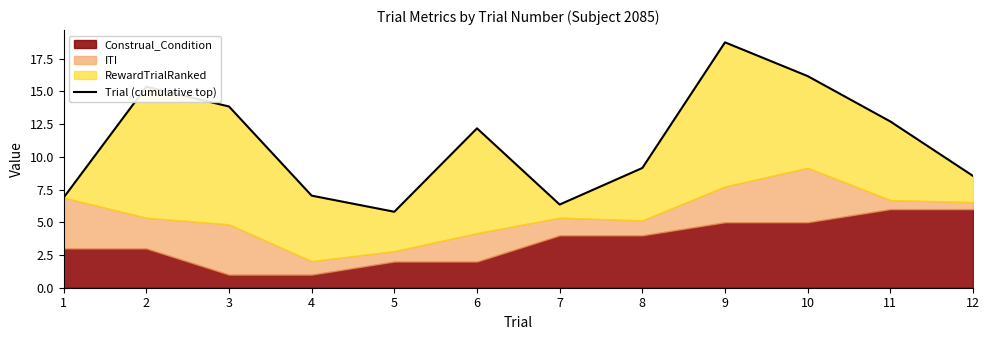

What is the sum of the values at 9 and 8?

27.9